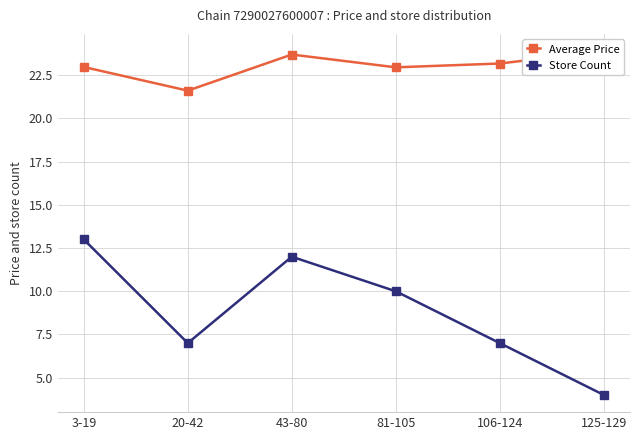

Reading left to right, list all the values displayed in this chart.

Average Price: 23.0	21.6	23.7	23.0	23.2	23.9
Store Count: 13.0	7.0	12.0	10.0	7.0	4.0